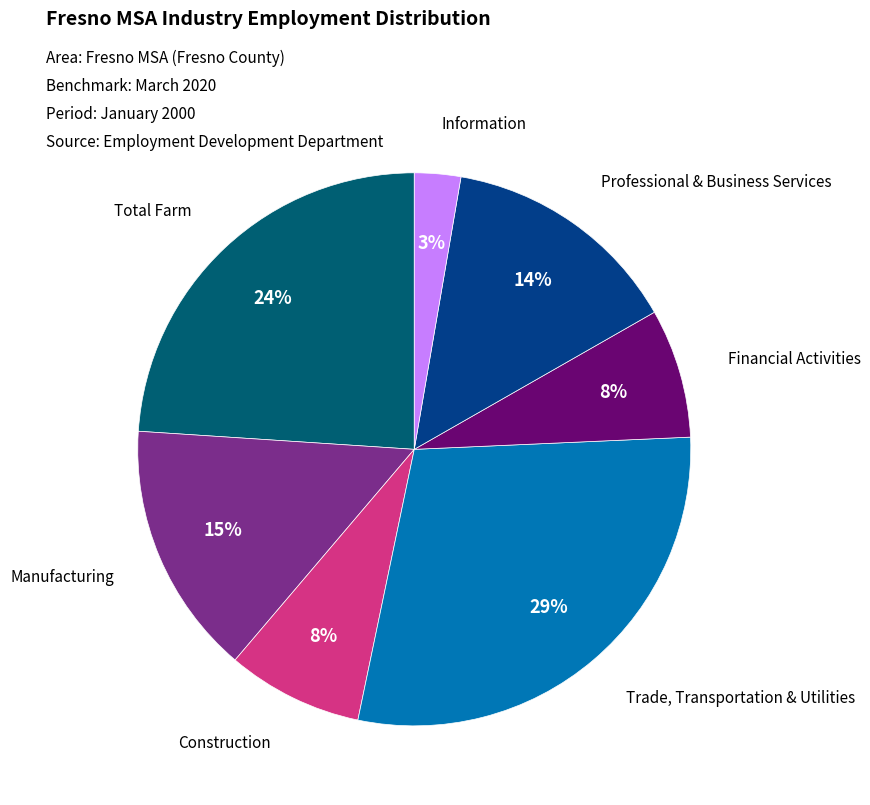

Is Trade, Transportation & Utilities the majority of the pie?

No